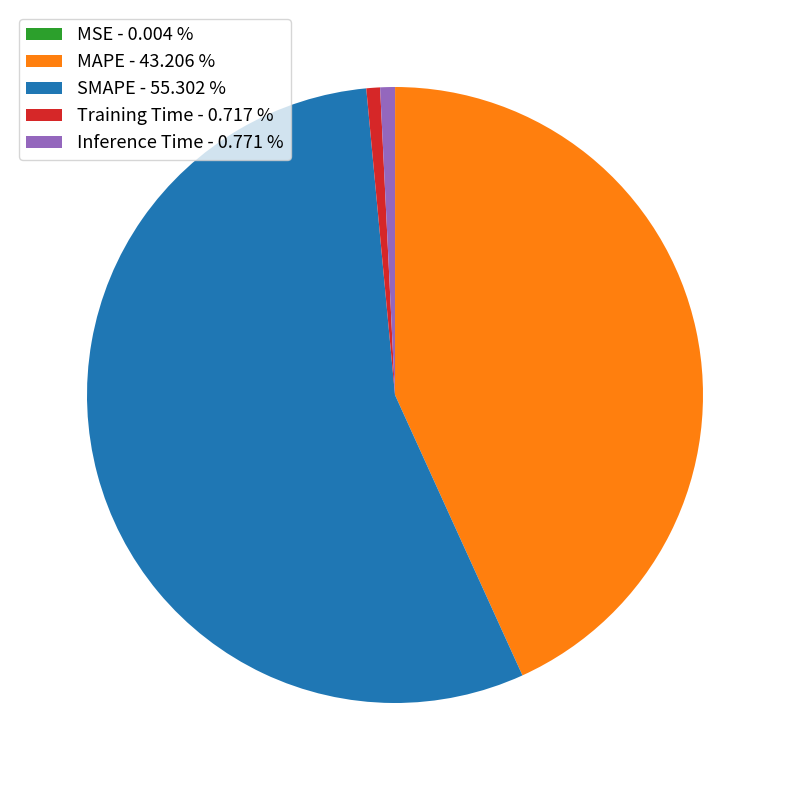

Does MAPE account for over 50% of the chart?

No